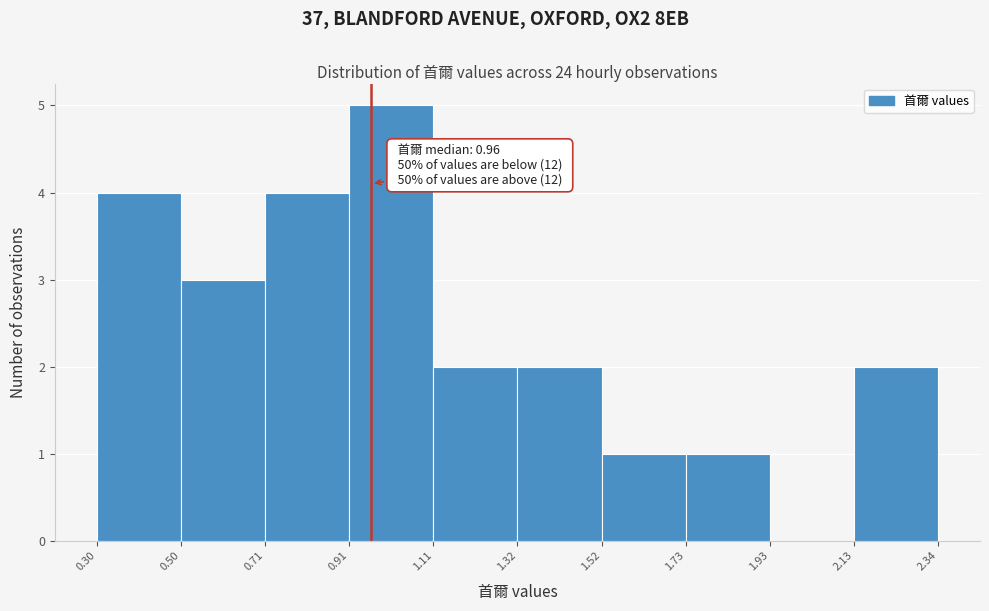

Which range on the x-axis has the tallest bar?

0.91 to 1.11